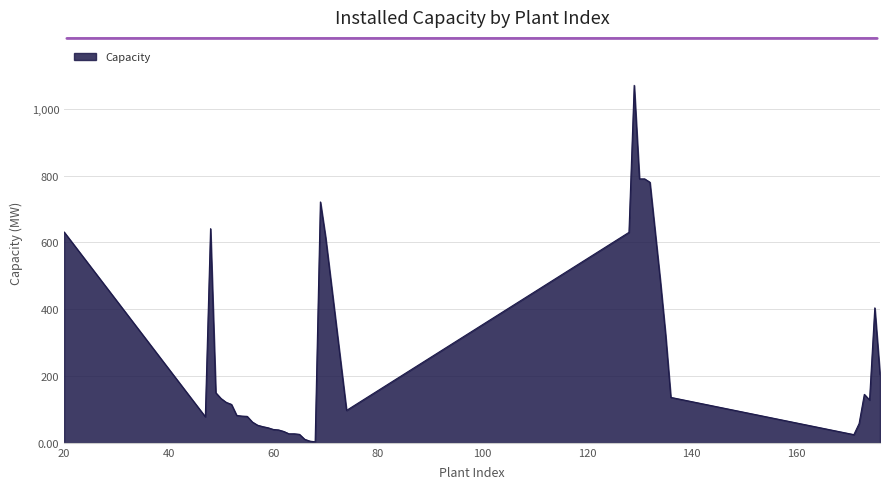

What is the greatest value displayed?

1070.0